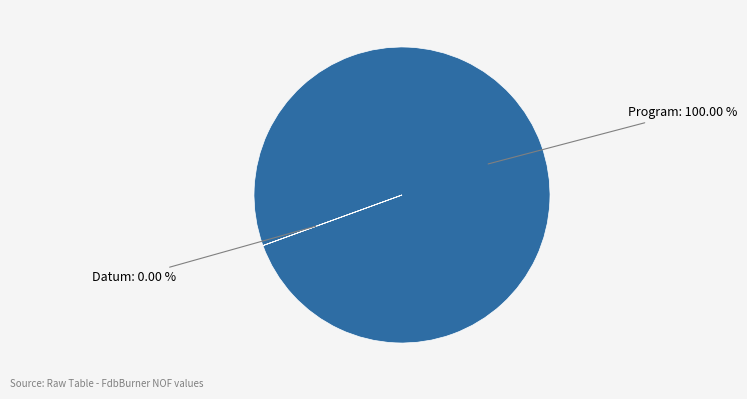

Is it true that Program is 100% of the pie?

True